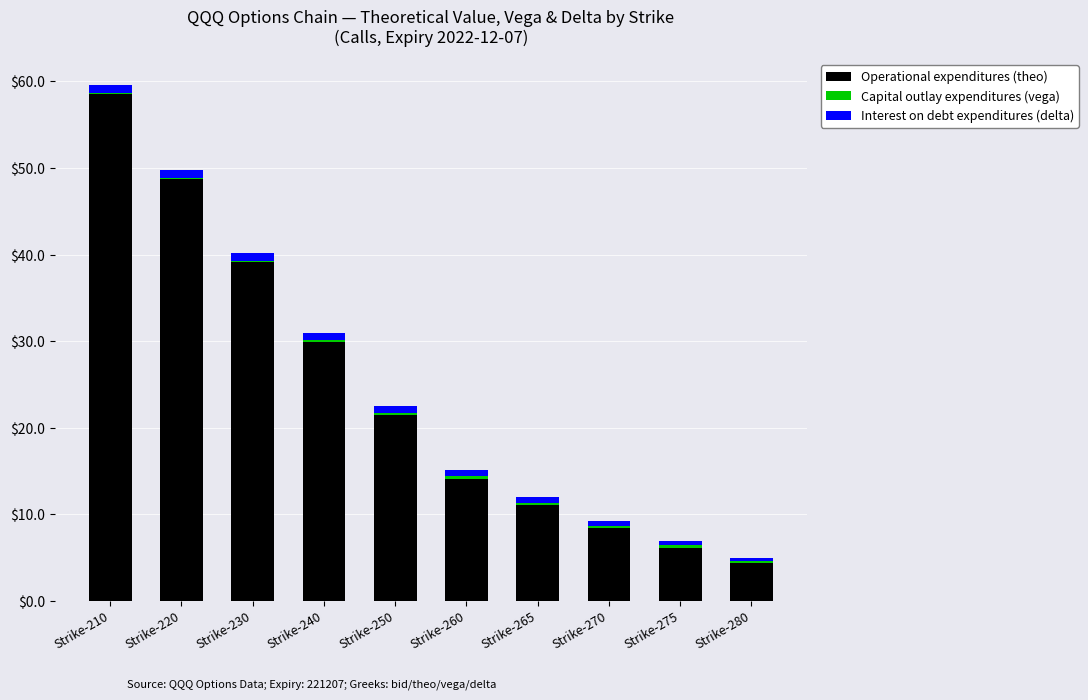

What is the sum of the Operational expenditures (theo) values at Strike-280 and Strike-220?

53.1